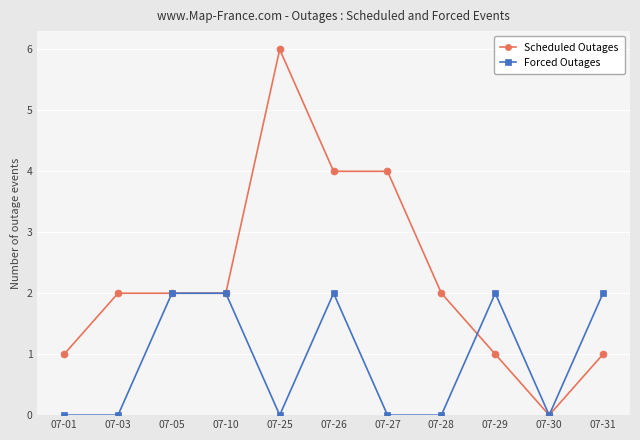

Read the Scheduled Outages value at 07-27.

4